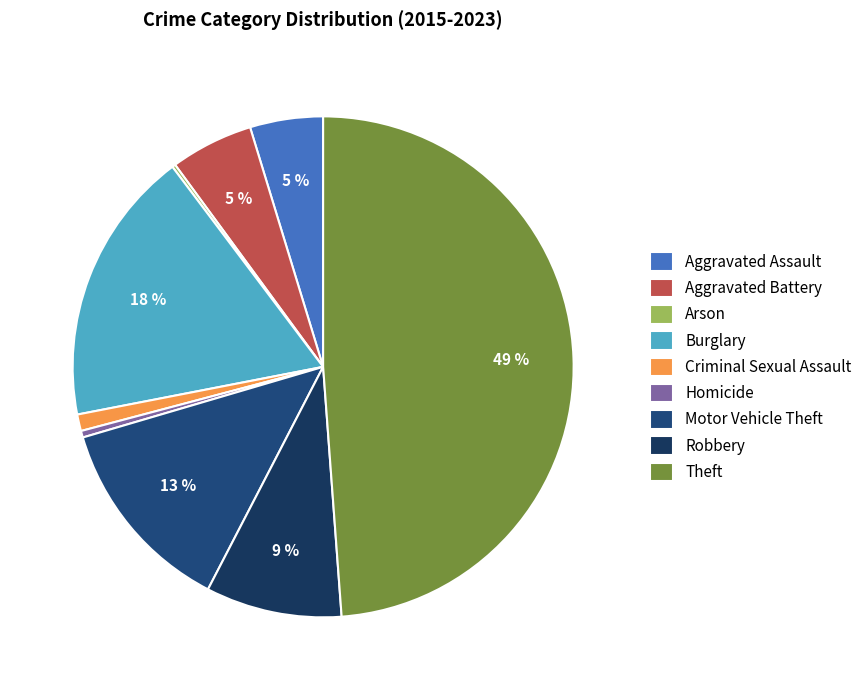

Is it true that Criminal Sexual Assault is 7% of the pie?

False